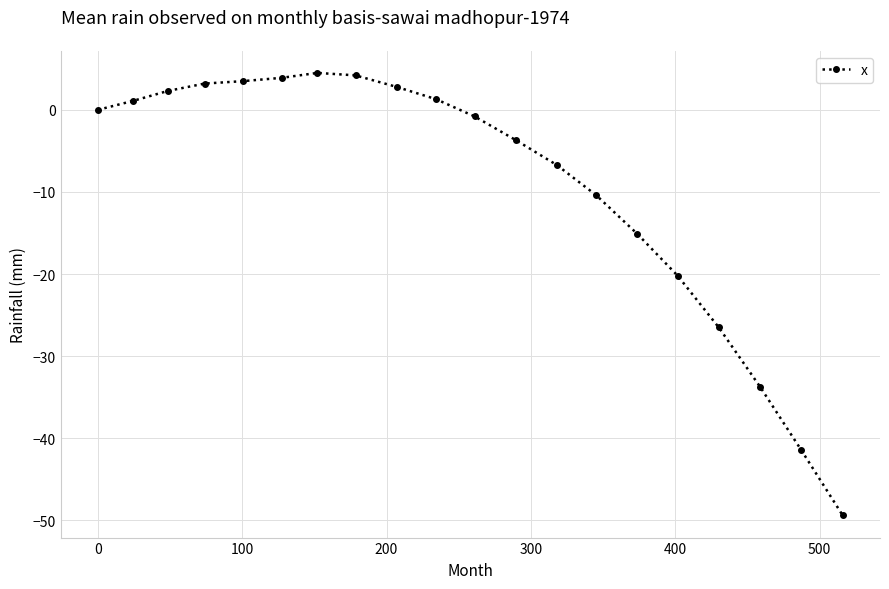

What is the average value?

-9.1